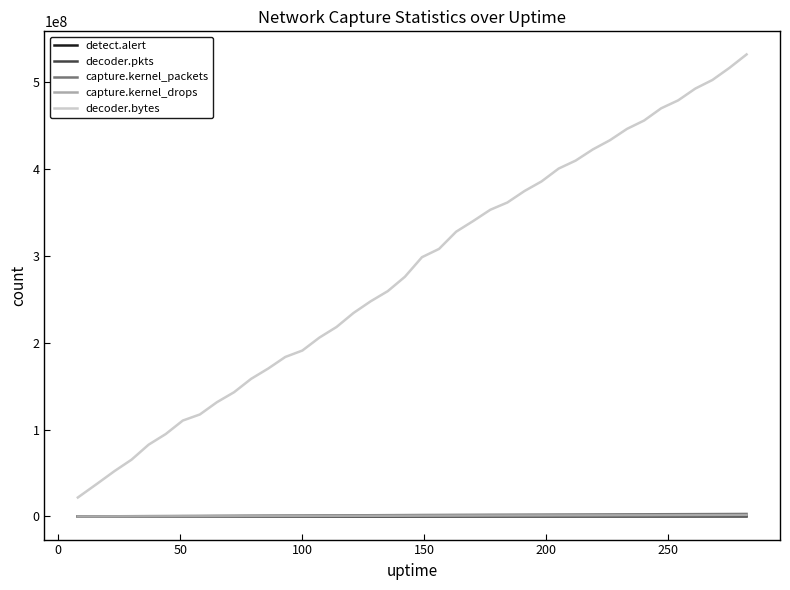

Which series has the largest total across all categories?

decoder.bytes